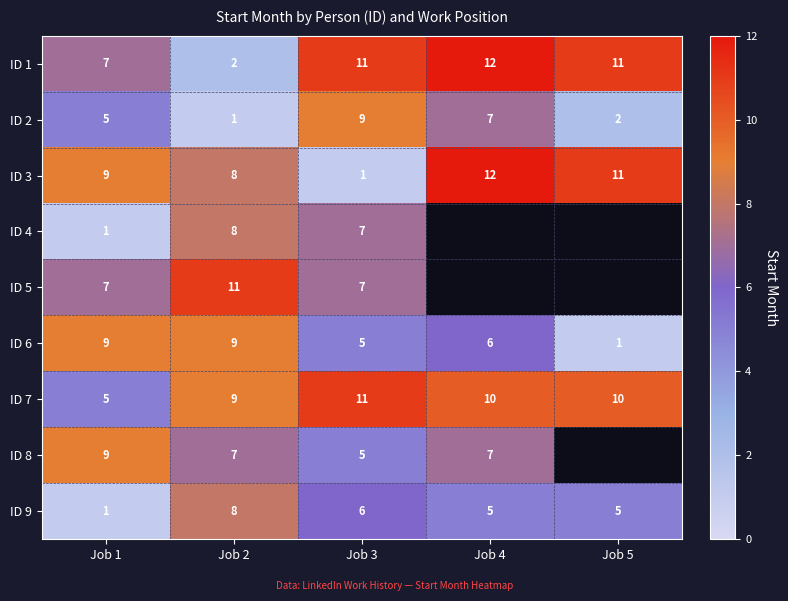

How many values in the ID 3 series are below 9?

2